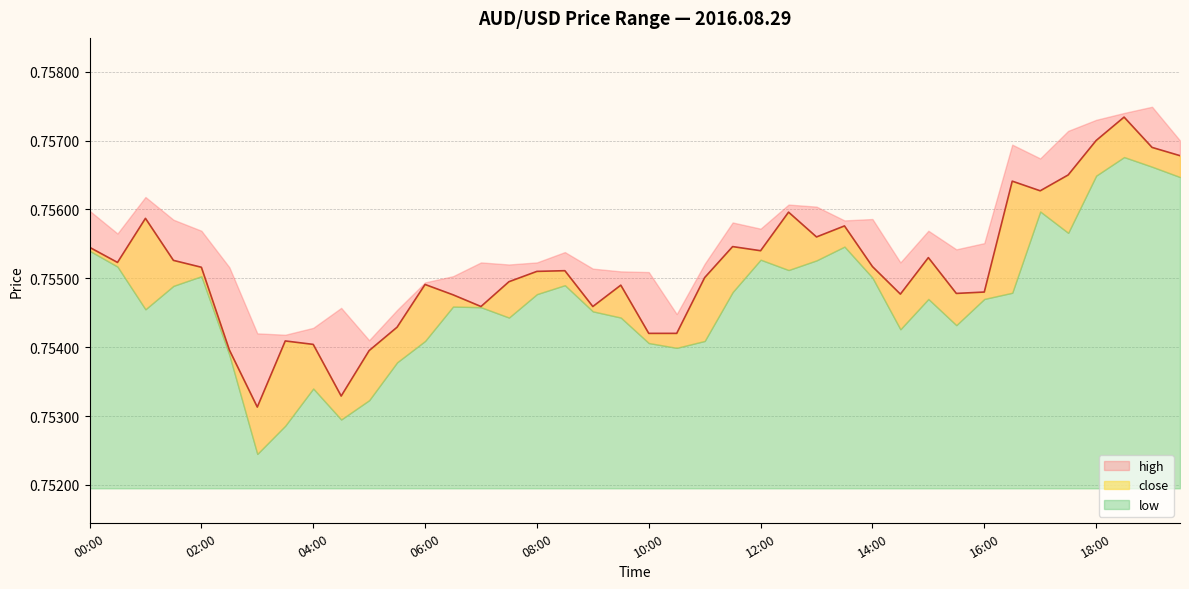

Is it true that low equals 1.2 at 08:30?

False